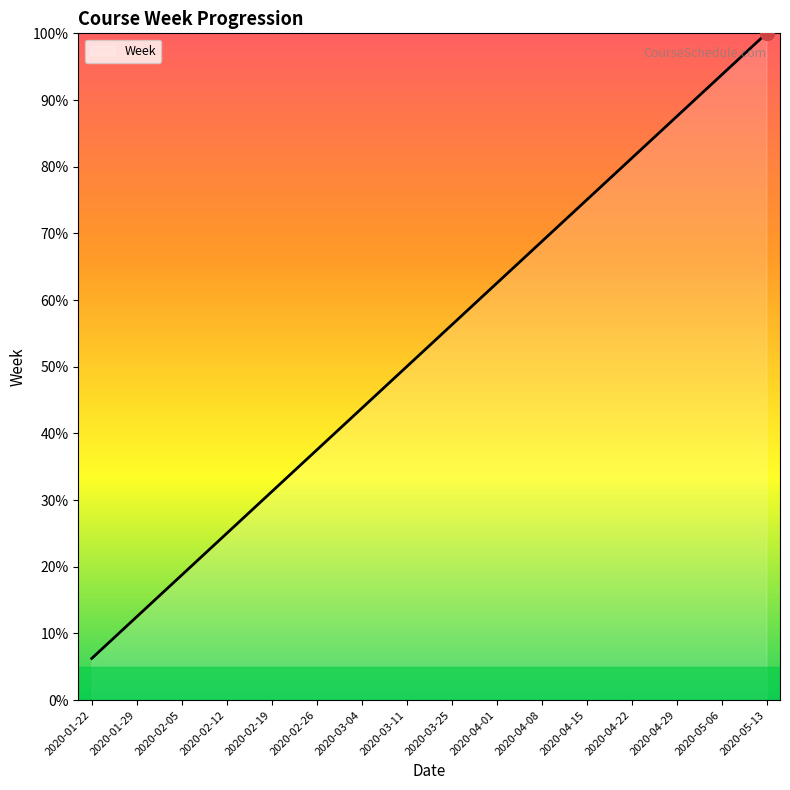

Between 2020-05-13 and 2020-04-15, which is larger?

2020-05-13